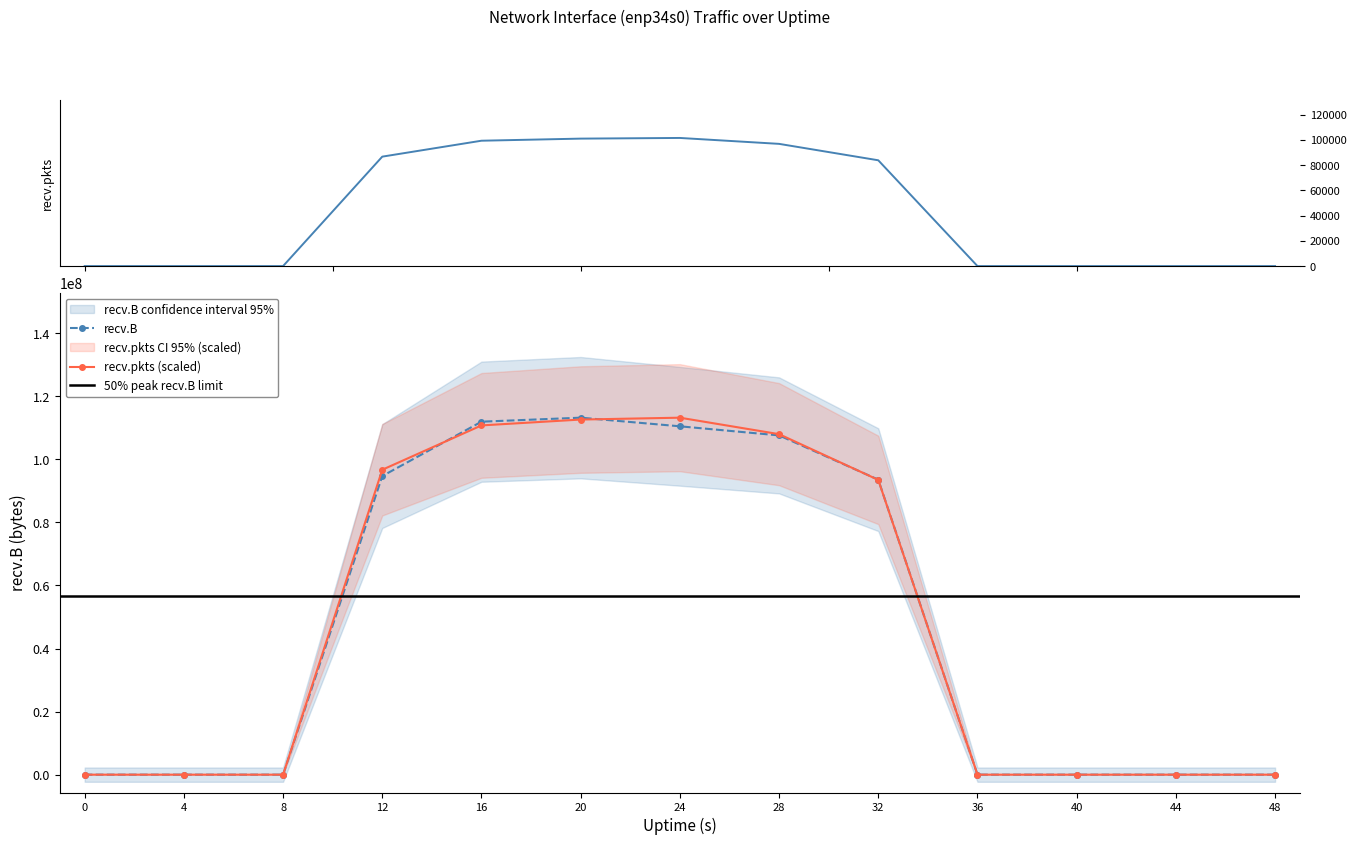

List the series in order of their overall mean, highest first.

recv.B, recv.pkts